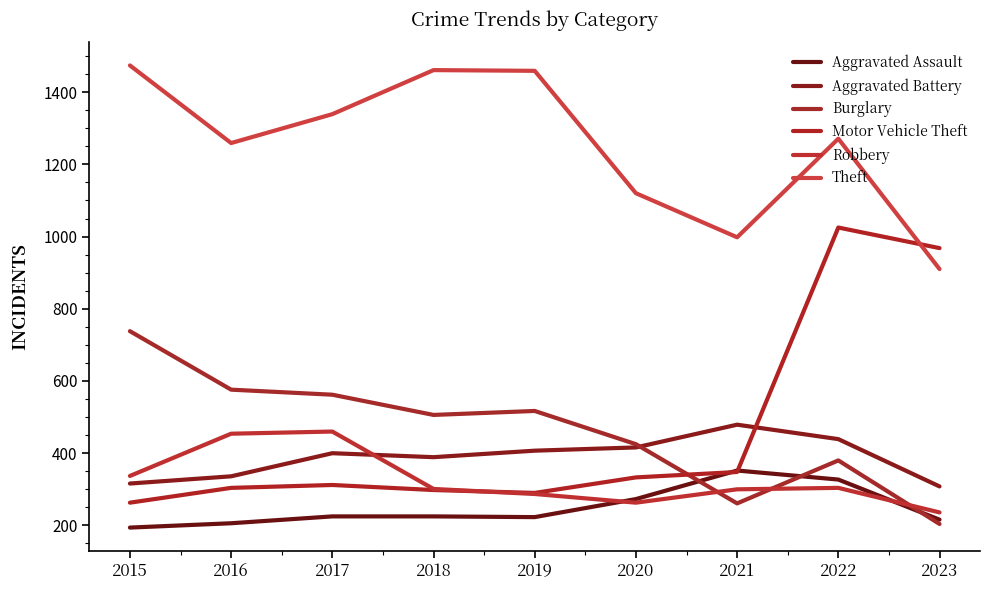

How many times do Burglary and Robbery cross each other?

3